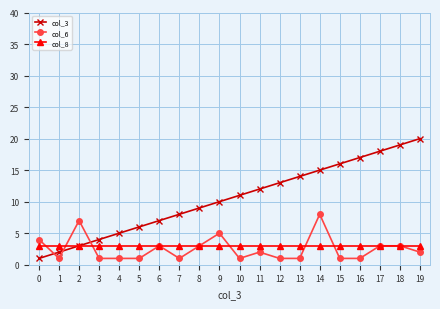

Rank the series by their maximum value, from highest to lowest.

col_3, col_6, col_8